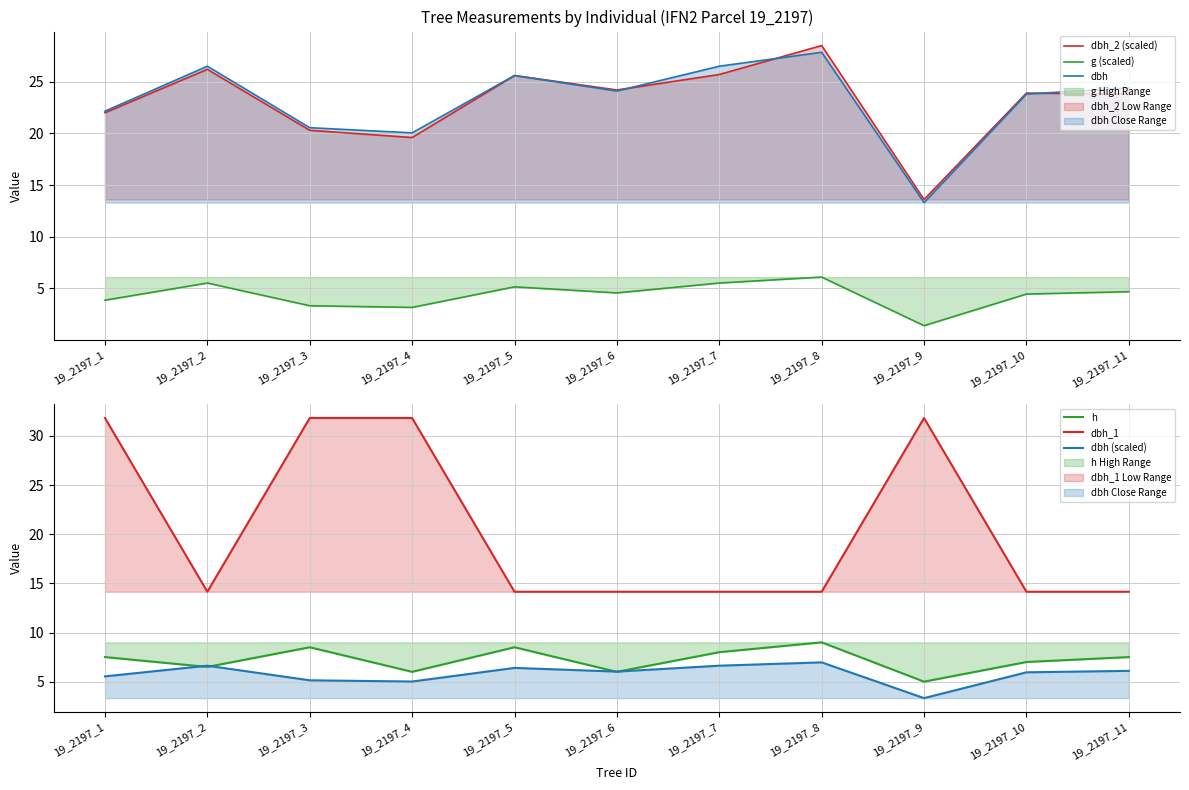

Between 19_2197_5 and 19_2197_7, which series saw the biggest shift?

dbh